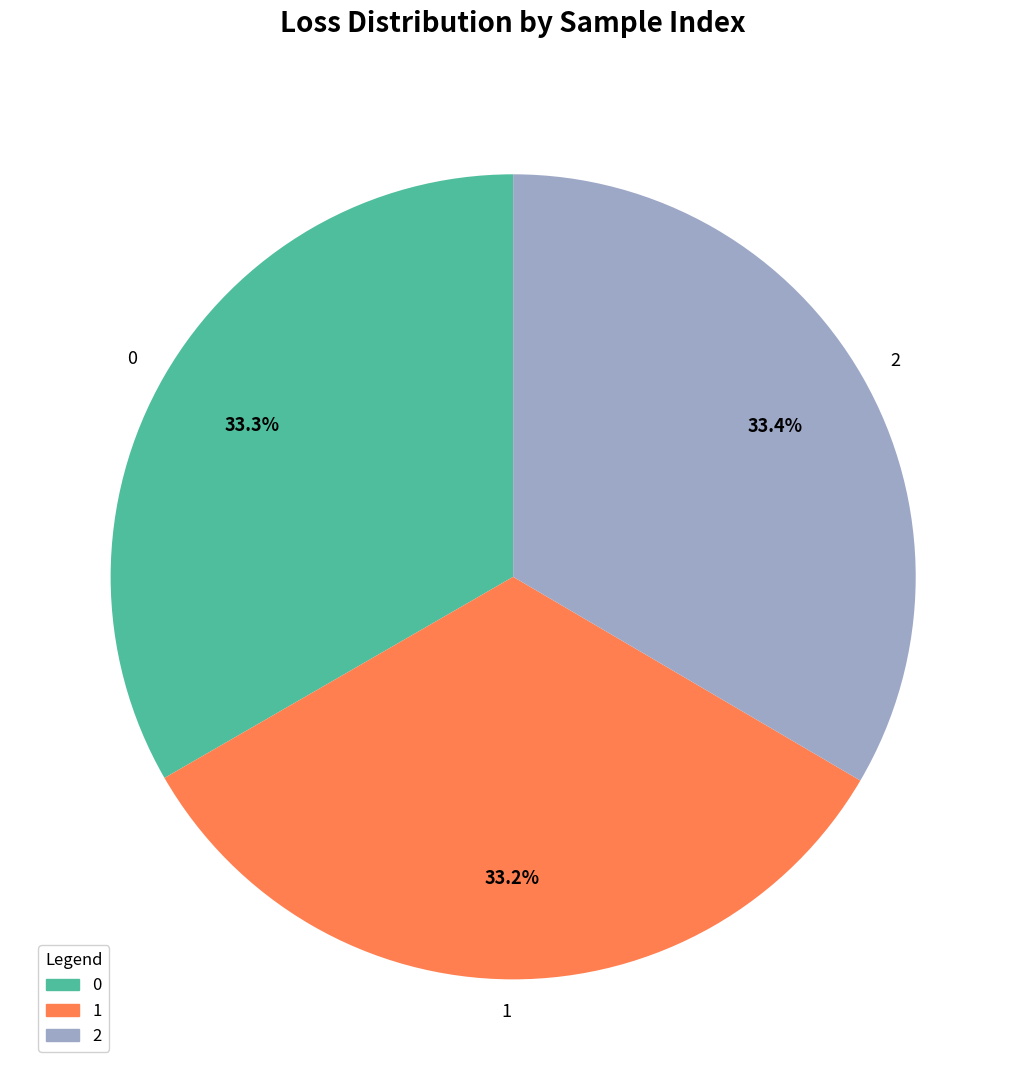

True or false: 0 accounts for 25% of the total.

False